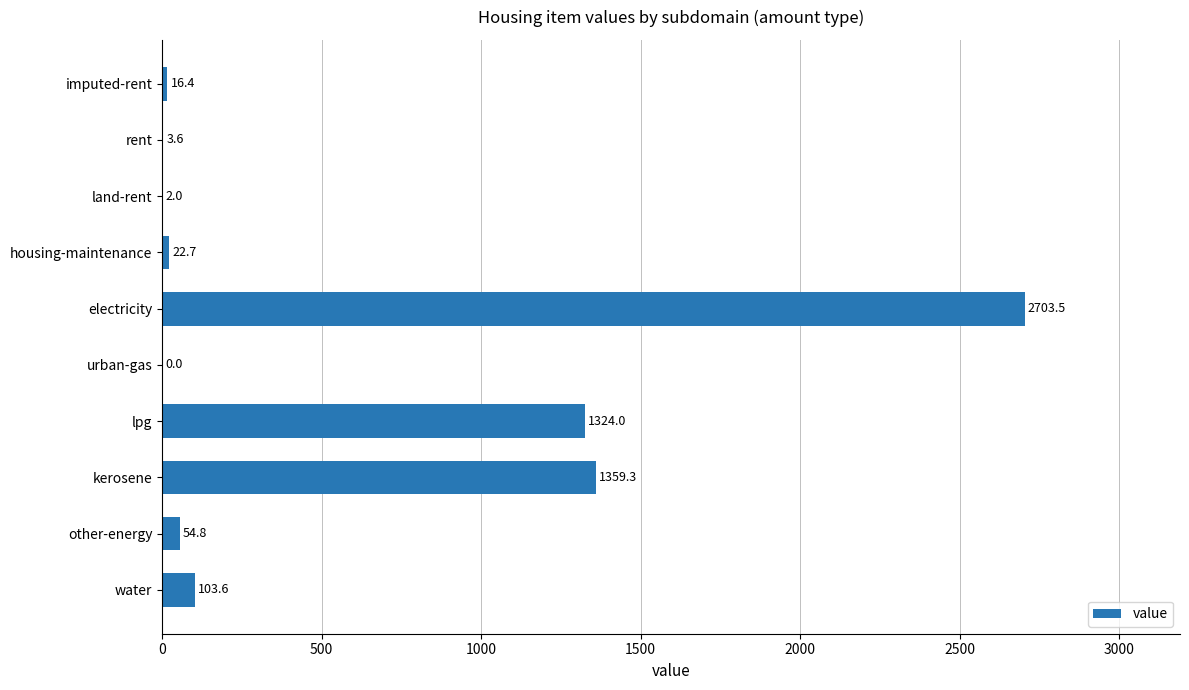

The chart shows a value of 54.8 at other-energy. True or false?

True